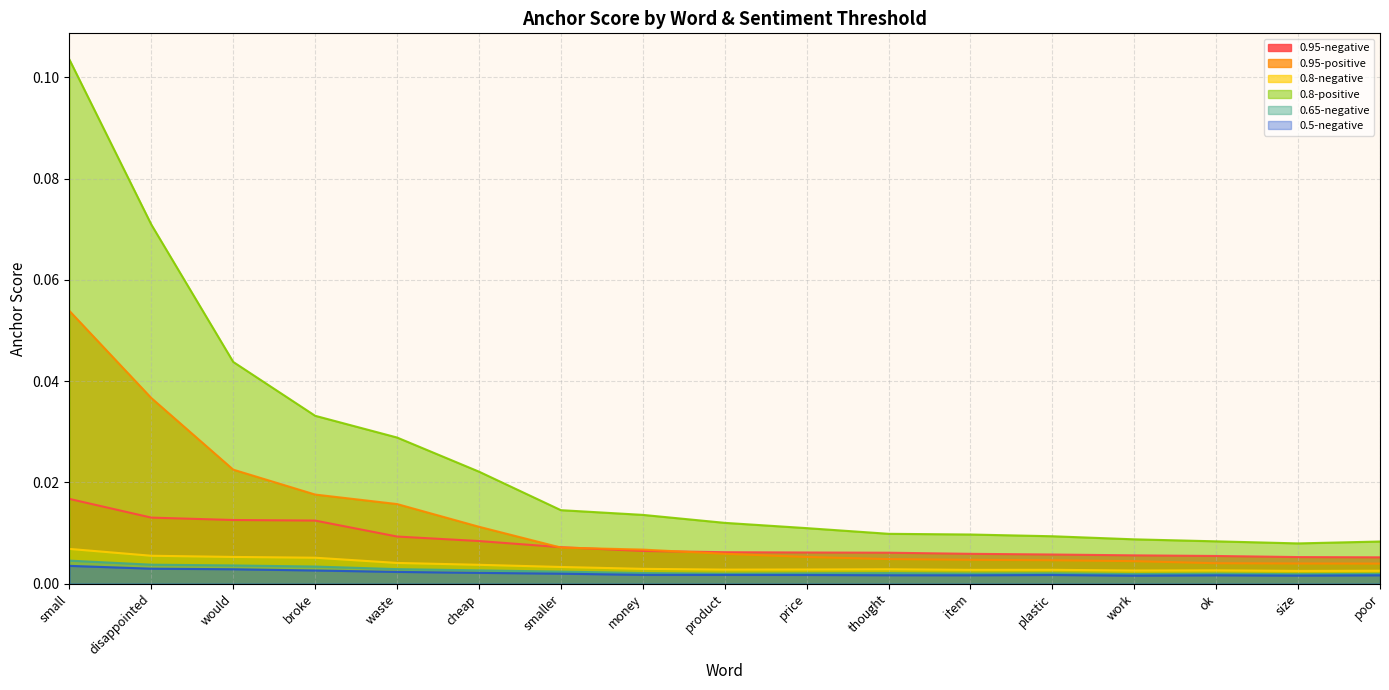

At which label is 0.5-negative closest to 0?

work